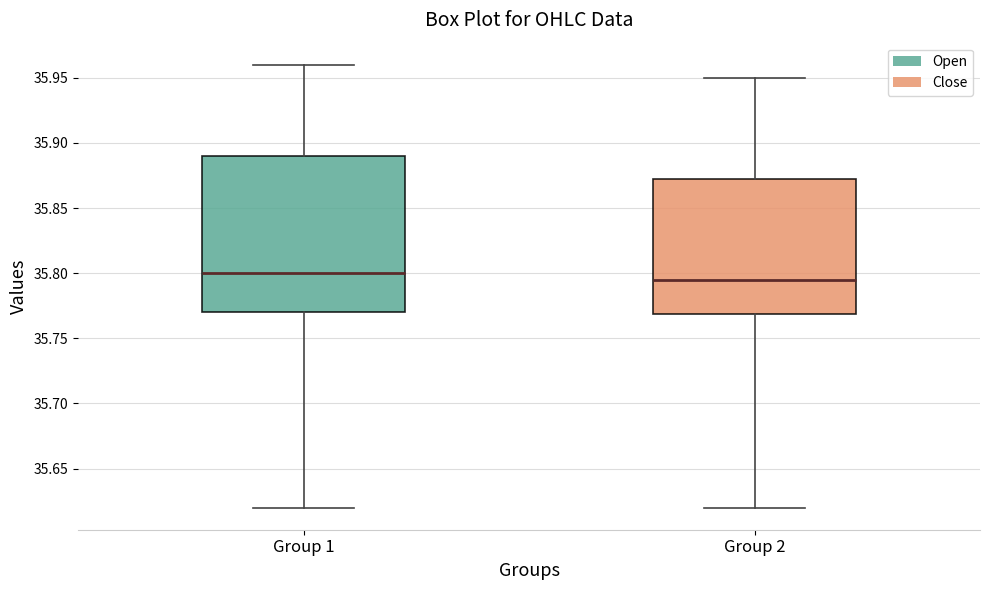

Comparing the boxes themselves (not the whiskers), which one is the tallest?

Group 1